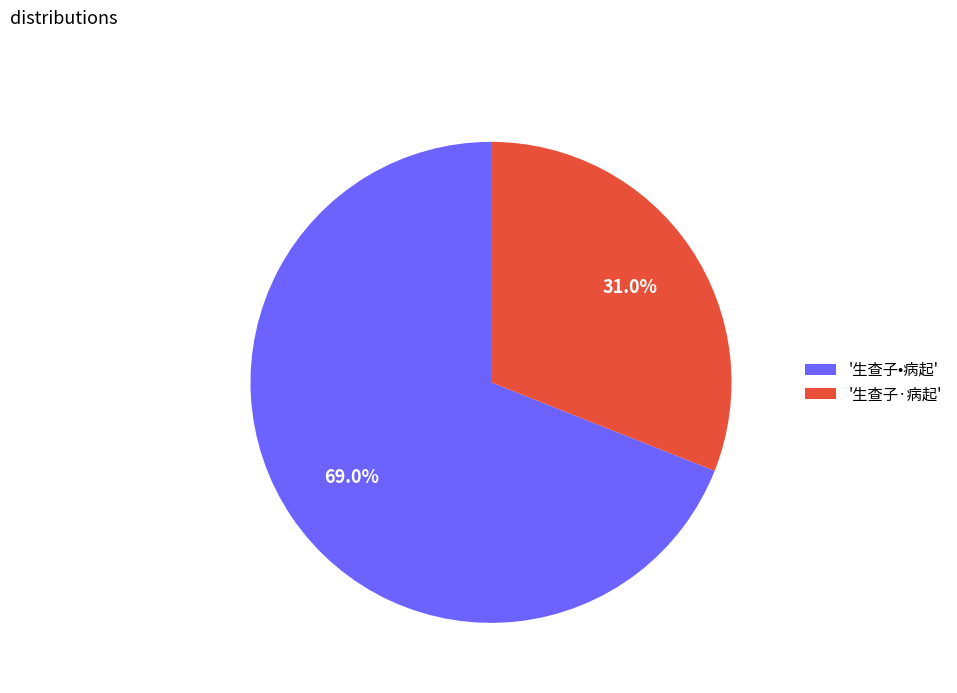

Is there a majority slice in this chart?

Yes